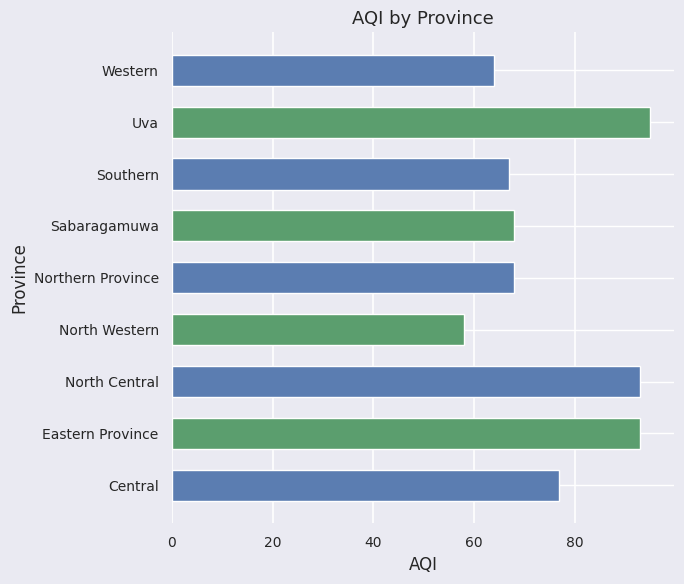

What is the smallest value displayed?

58